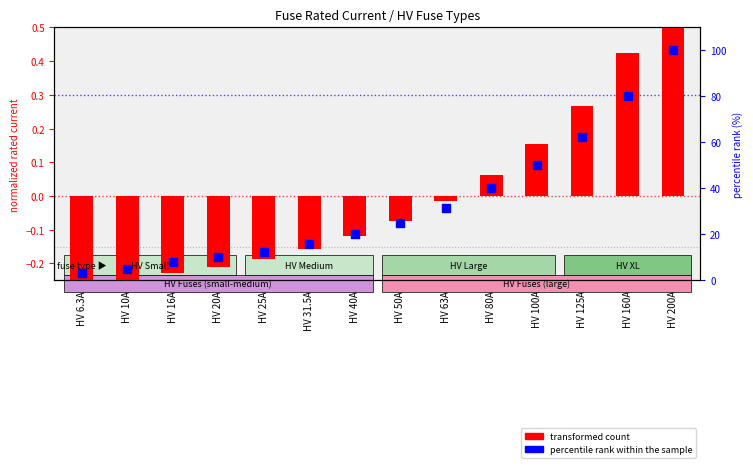

At how many categories does at least one series exceed 85?

1